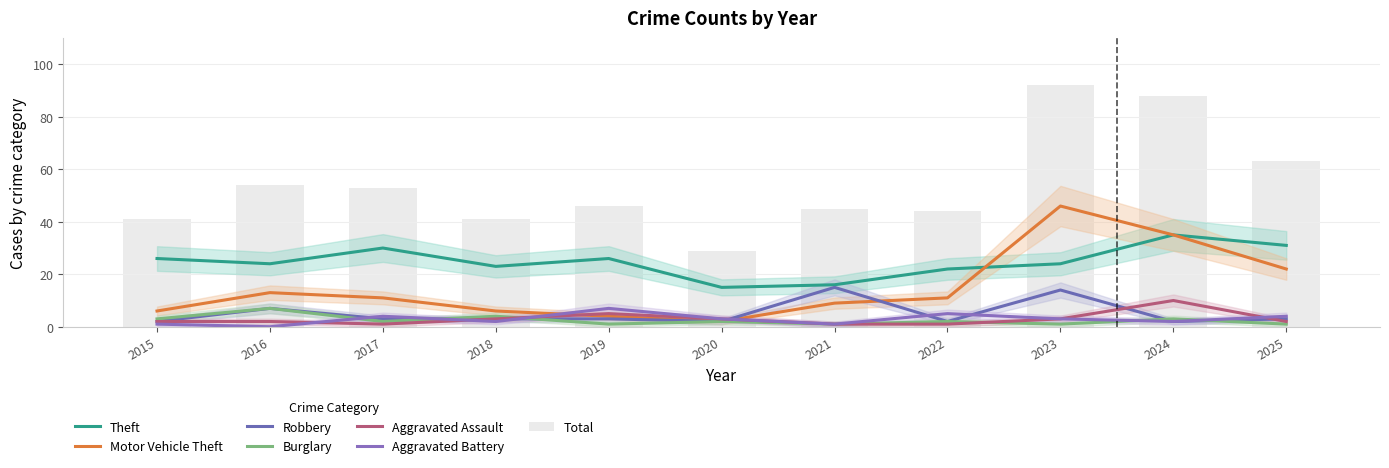

How many data points in Motor Vehicle Theft are above 11?

4